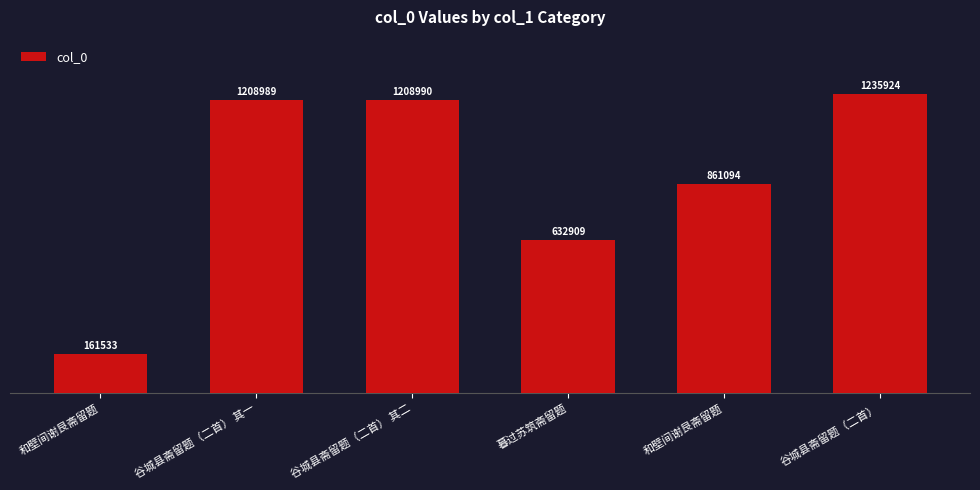

Are the bars horizontal?

No